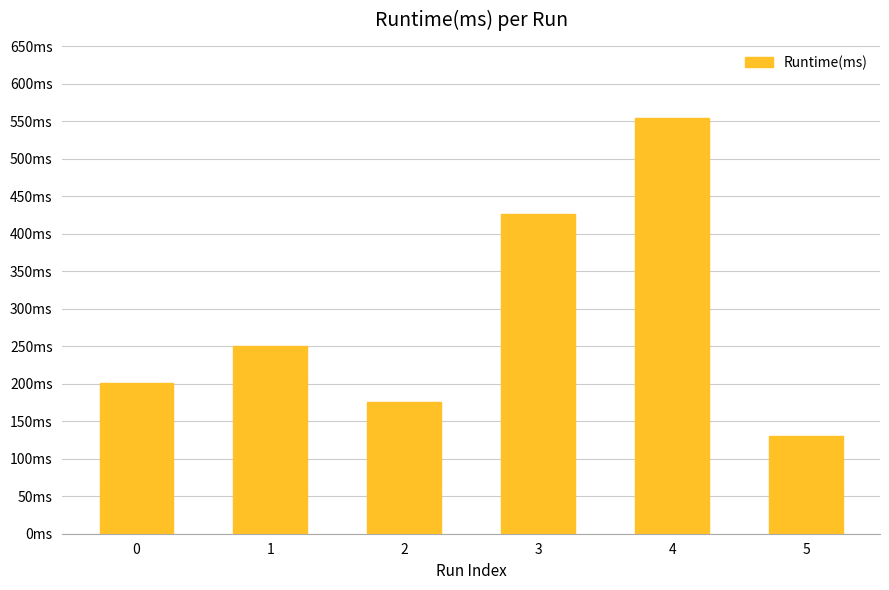

Reading left to right, transcribe all the data shown in this chart.

201	250	176	427	555	130